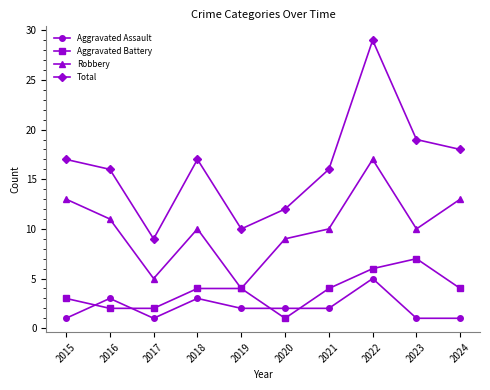

At which label does Total reach its peak?

2022